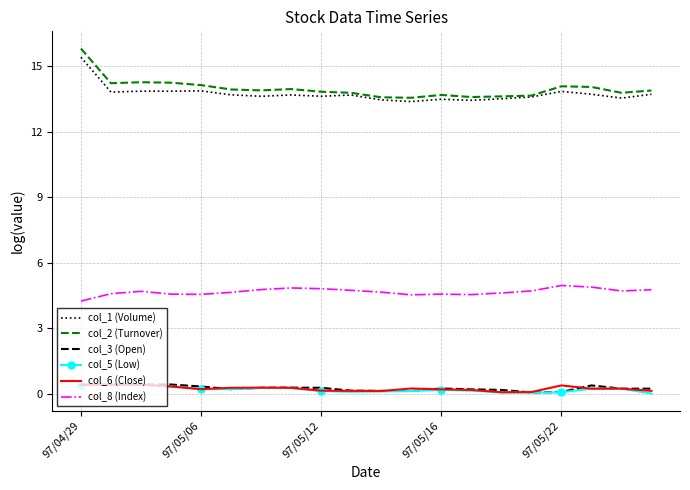

Which series has the largest range (max minus min)?

col_2 (Turnover)